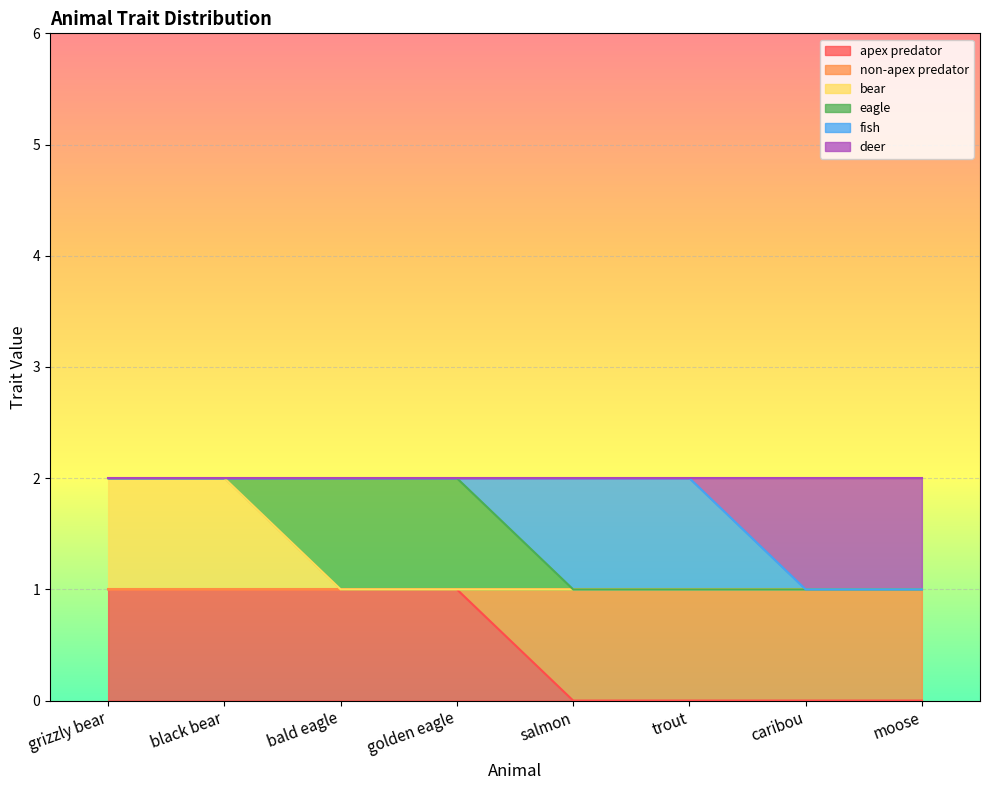

True or false: non-apex predator and deer intersect in this chart.

False